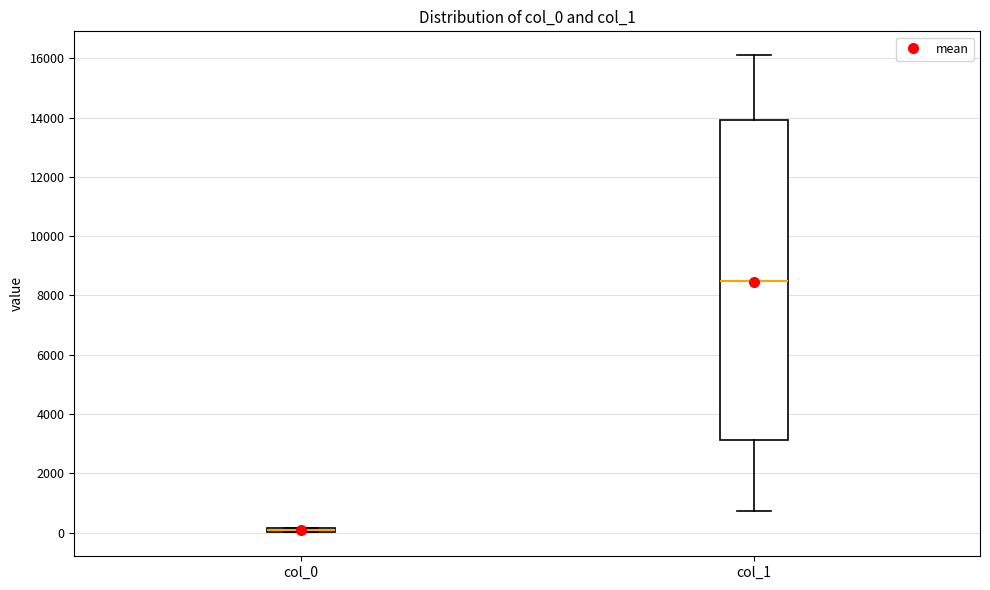

Where is the lower edge of the box for col_1 on the y-axis? The values are not printed on the chart, so give them approximately, as read against the axis.

3200